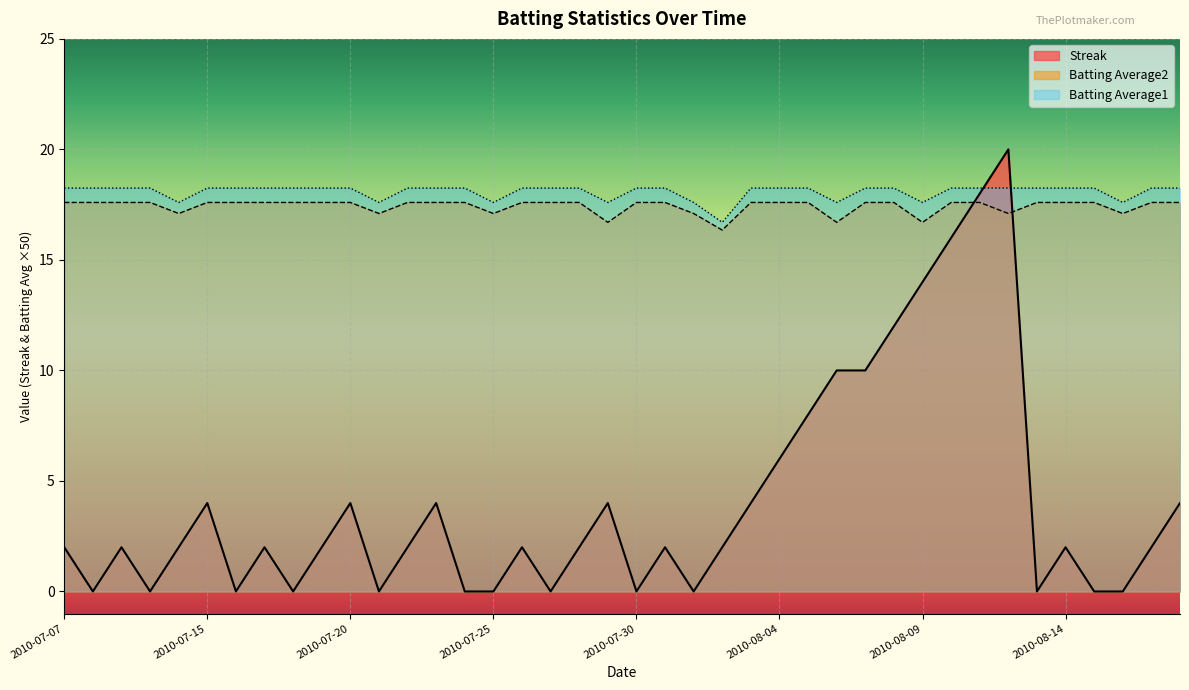

Reading left to right, transcribe all the data shown in this chart.

Streak: 2010-07-07=2.0	2010-07-08=0.0	2010-07-09=2.0	2010-07-10=0.0	2010-07-11=2.0	2010-07-15=4.0	2010-07-16=0.0	2010-07-17=2.0	2010-07-18=0.0	2010-07-19=2.0	2010-07-20=4.0	2010-07-21=0.0	2010-07-22=2.0	2010-07-23=4.0	2010-07-24=0.0	2010-07-25=0.0	2010-07-26=2.0	2010-07-27=0.0	2010-07-28=2.0	2010-07-29=4.0	2010-07-30=0.0	2010-07-31=2.0	2010-08-01=0.0	2010-08-02=2.0	2010-08-03=4.0	2010-08-04=6.0	2010-08-05=8.0	2010-08-06=10.0	2010-08-07=10.0	2010-08-08=12.0	2010-08-09=14.0	2010-08-10=16.0	2010-08-11=18.0	2010-08-12=20.0	2010-08-13=0.0	2010-08-14=2.0	2010-08-15=0.0	2010-08-16=0.0	2010-08-17=2.0	2010-08-18=4.0
Batting Average2: 2010-07-07=17.6	2010-07-08=17.6	2010-07-09=17.6	2010-07-10=17.6	2010-07-11=17.1	2010-07-15=17.6	2010-07-16=17.6	2010-07-17=17.6	2010-07-18=17.6	2010-07-19=17.6	2010-07-20=17.6	2010-07-21=17.1	2010-07-22=17.6	2010-07-23=17.6	2010-07-24=17.6	2010-07-25=17.1	2010-07-26=17.6	2010-07-27=17.6	2010-07-28=17.6	2010-07-29=16.7	2010-07-30=17.6	2010-07-31=17.6	2010-08-01=17.1	2010-08-02=16.4	2010-08-03=17.6	2010-08-04=17.6	2010-08-05=17.6	2010-08-06=16.7	2010-08-07=17.6	2010-08-08=17.6	2010-08-09=16.7	2010-08-10=17.6	2010-08-11=17.6	2010-08-12=17.1	2010-08-13=17.6	2010-08-14=17.6	2010-08-15=17.6	2010-08-16=17.1	2010-08-17=17.6	2010-08-18=17.6
Batting Average1: 2010-07-07=18.2	2010-07-08=18.2	2010-07-09=18.2	2010-07-10=18.2	2010-07-11=17.6	2010-07-15=18.2	2010-07-16=18.2	2010-07-17=18.2	2010-07-18=18.2	2010-07-19=18.2	2010-07-20=18.2	2010-07-21=17.6	2010-07-22=18.2	2010-07-23=18.2	2010-07-24=18.2	2010-07-25=17.6	2010-07-26=18.2	2010-07-27=18.2	2010-07-28=18.2	2010-07-29=17.6	2010-07-30=18.2	2010-07-31=18.2	2010-08-01=17.6	2010-08-02=16.7	2010-08-03=18.2	2010-08-04=18.2	2010-08-05=18.2	2010-08-06=17.6	2010-08-07=18.2	2010-08-08=18.2	2010-08-09=17.6	2010-08-10=18.2	2010-08-11=18.2	2010-08-12=18.2	2010-08-13=18.2	2010-08-14=18.2	2010-08-15=18.2	2010-08-16=17.6	2010-08-17=18.2	2010-08-18=18.2